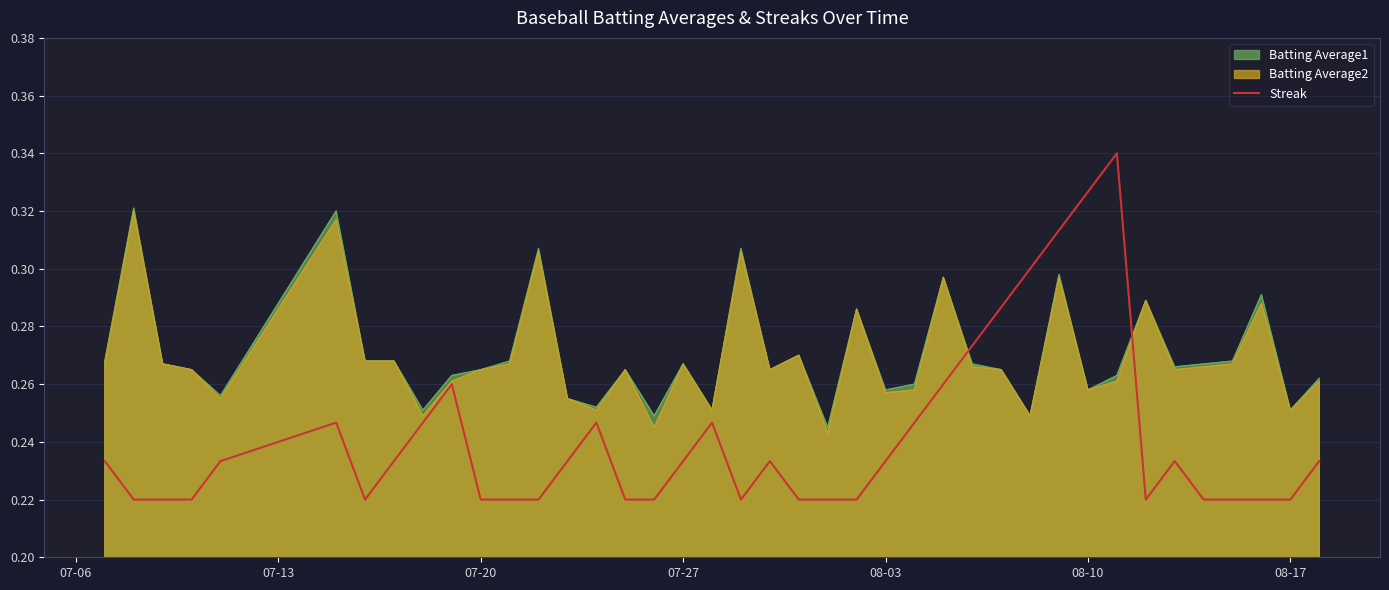

Which series has the widest spread of values?

Streak